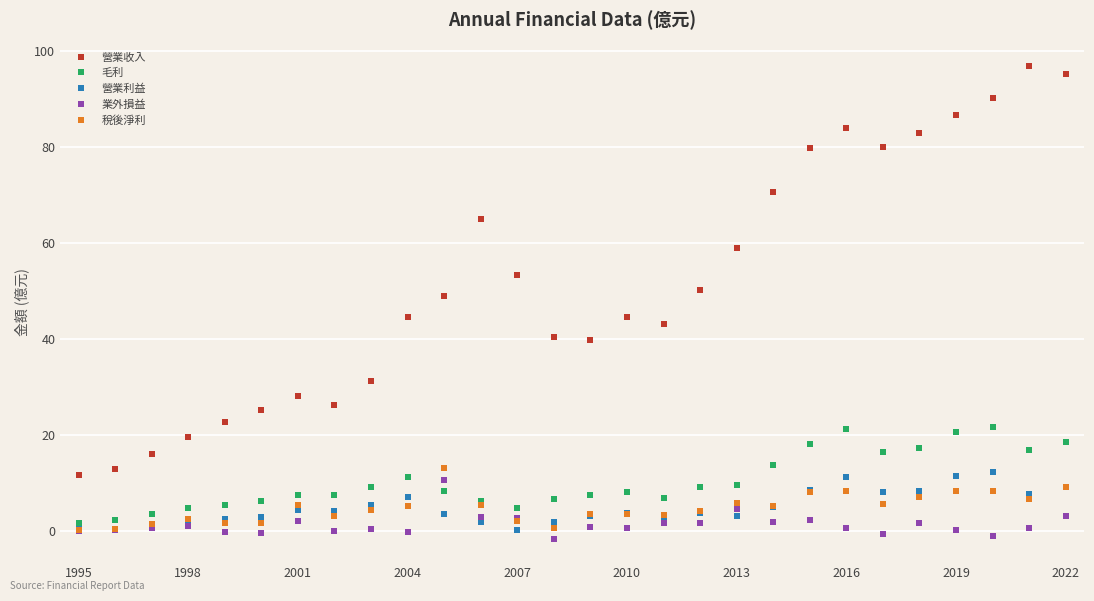

True or false: 毛利 and 營業收入 intersect in this chart.

False